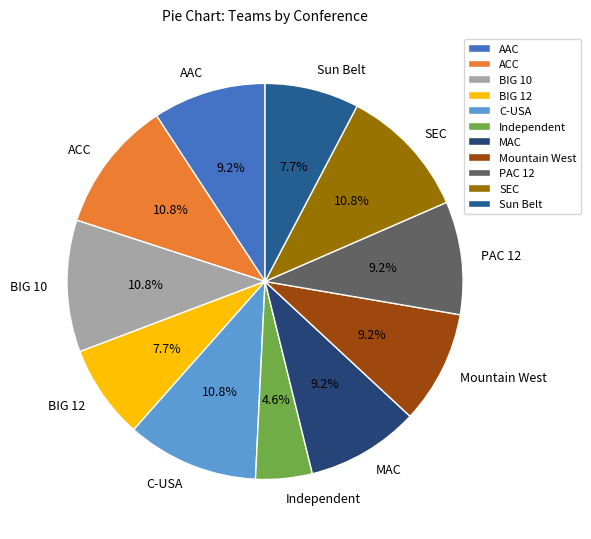

To the nearest percent, what is the difference between the Sun Belt and Independent slice percentages?

3%